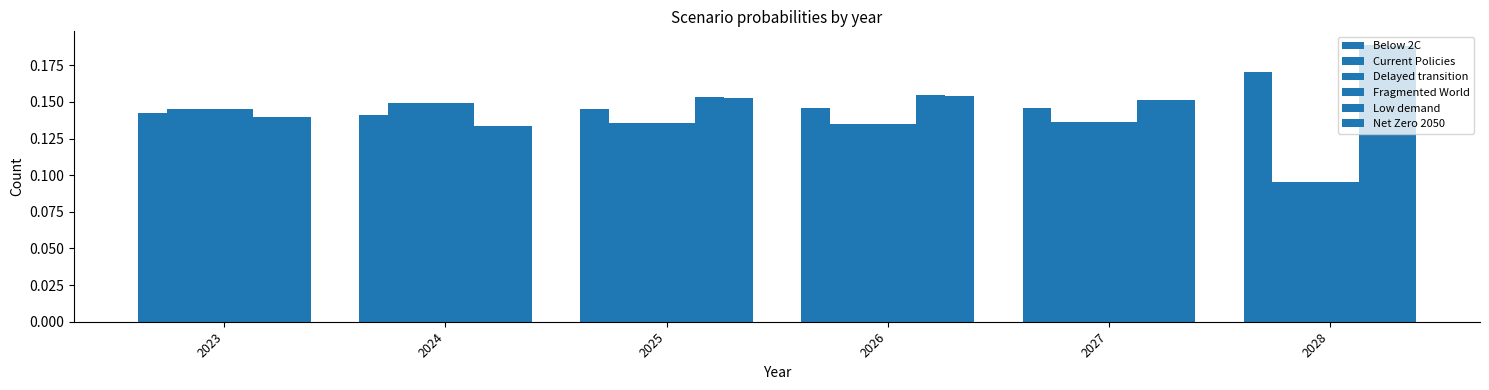

The Current Policies series shows 0.3 at 2024. True or false?

False